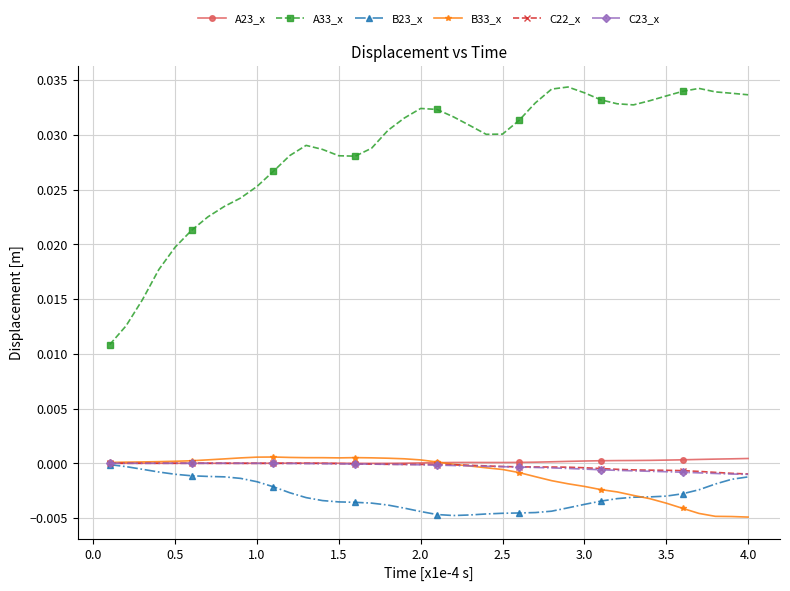

True or false: C23_x and A33_x intersect in this chart.

False